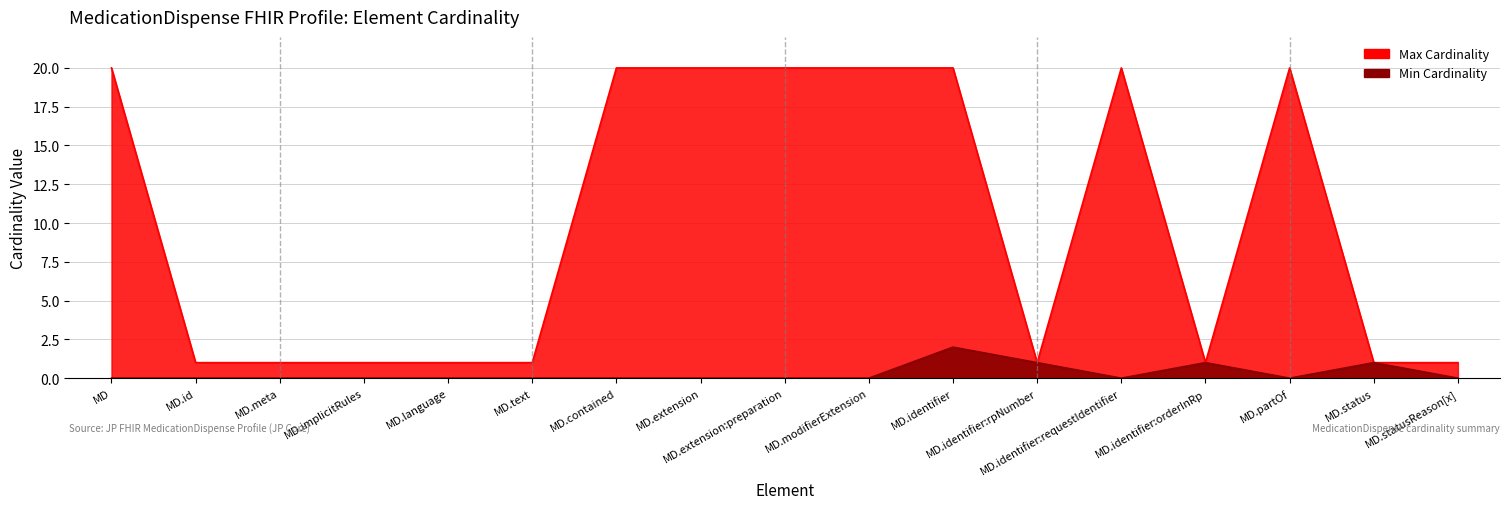

Is the value of Max Cardinality at MD.extension greater than the value of Min Cardinality at MD.statusReason[x]?

Yes